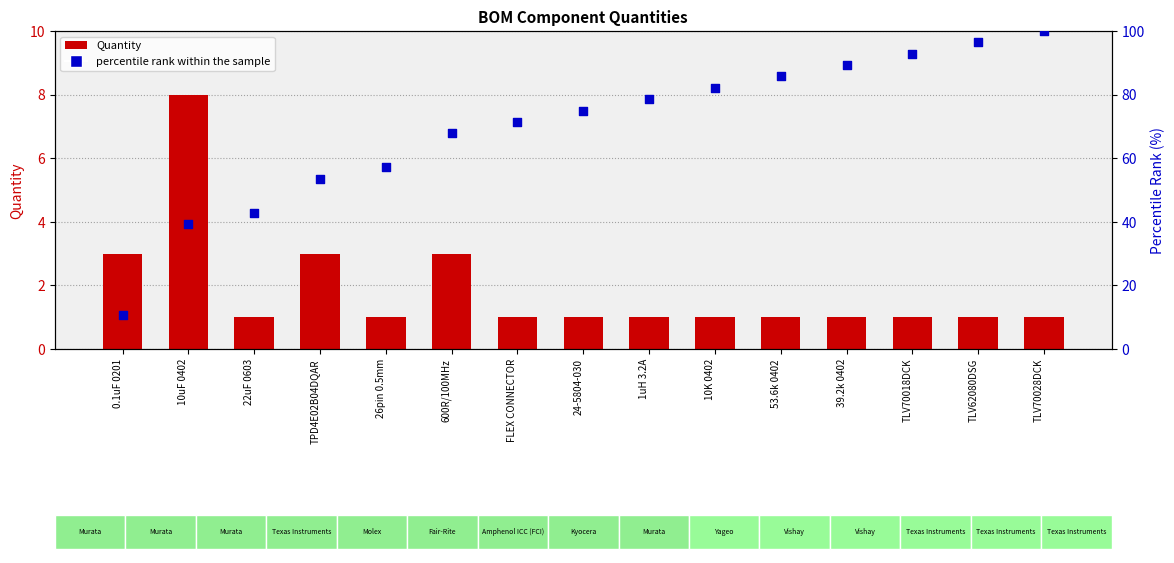

Which series reaches the maximum Y coordinate?

percentile rank within the sample